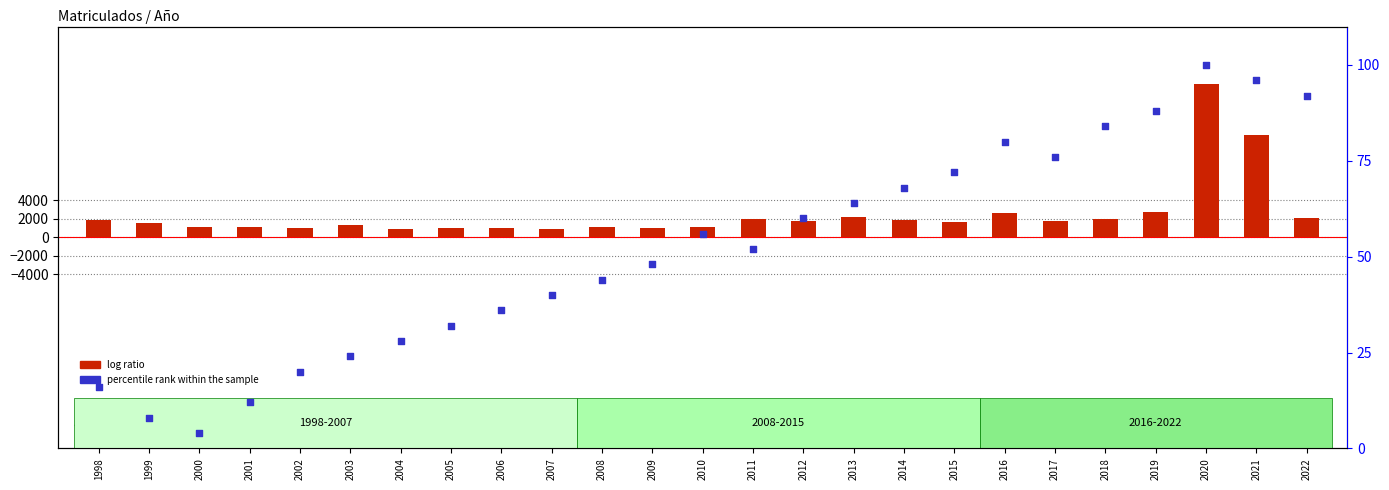

Is the value of log ratio at 2005 greater than the value of percentile rank within the sample at 2013?

Yes